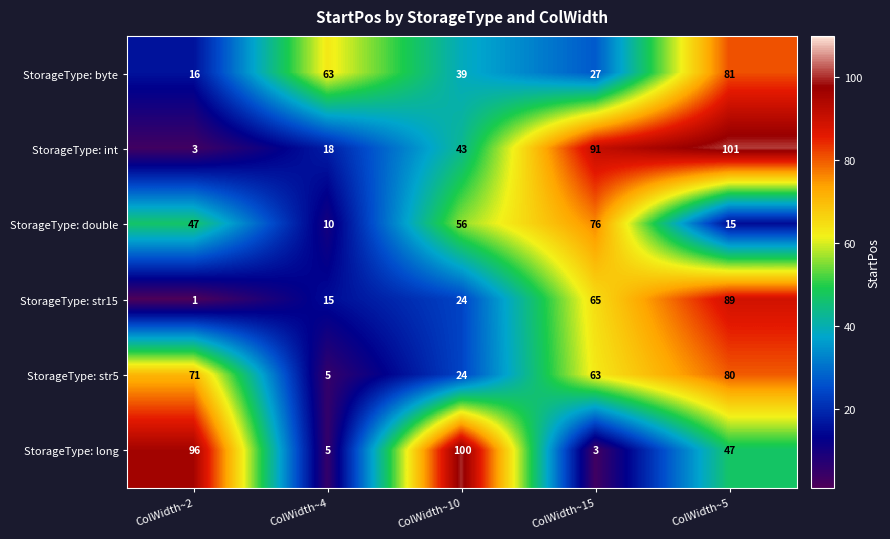

True or false: StorageType: str5 has a value of 63 at ColWidth~15.

True